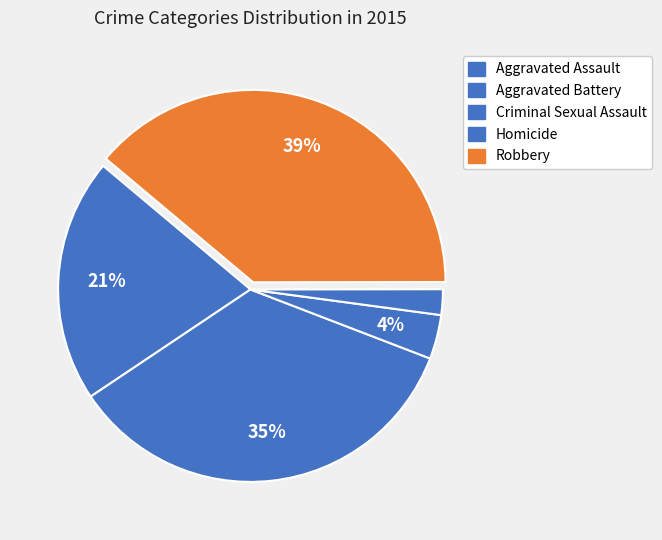

To the nearest percent, what is the average slice percentage?

20%